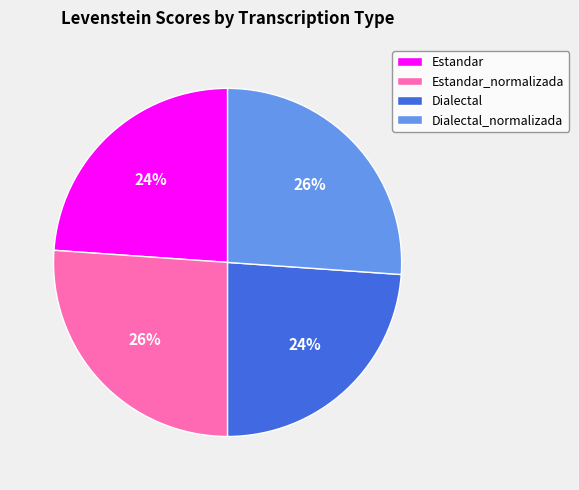

To the nearest percent, what is the average slice percentage?

25%